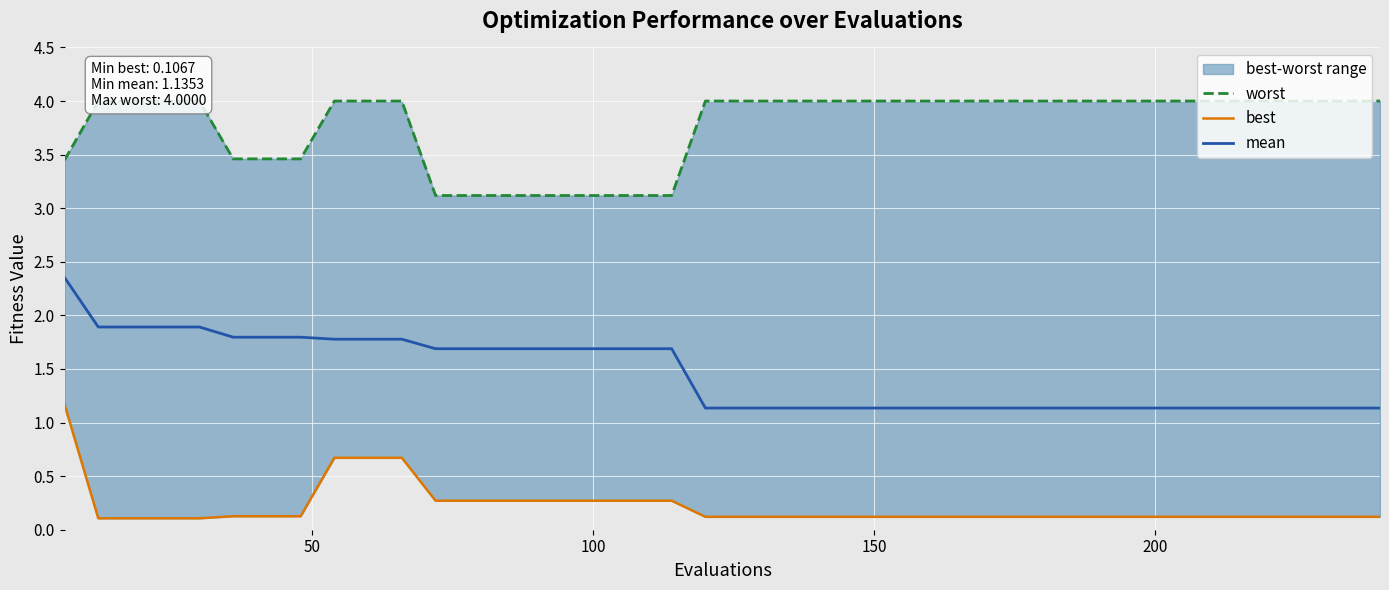

Rank the series by their average value, from lowest to highest.

best, mean, worst